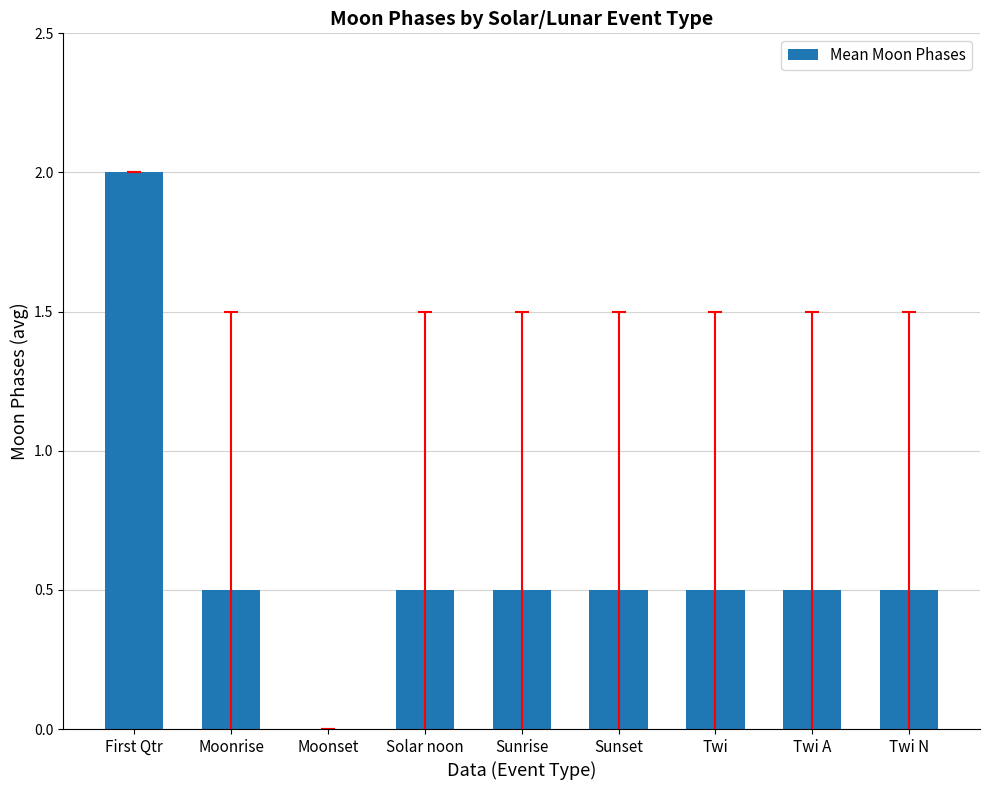

The chart shows a value of 0.5 at Twi. True or false?

True